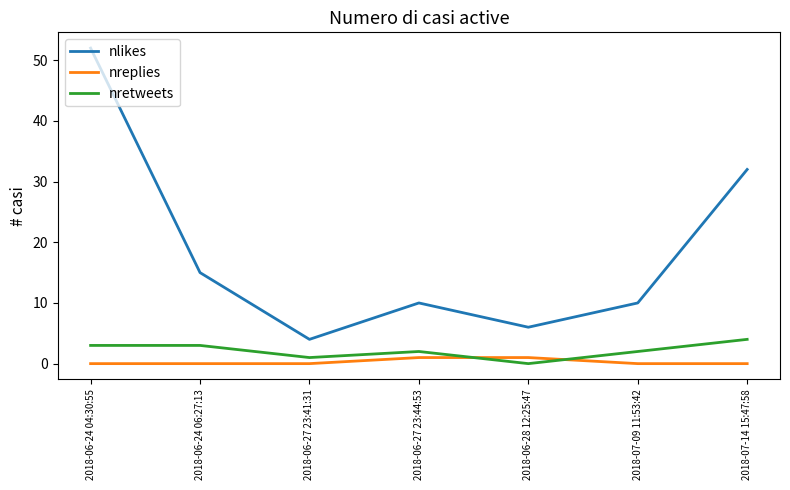

At which label is nlikes closest to 28?

2018-07-14 15:47:58